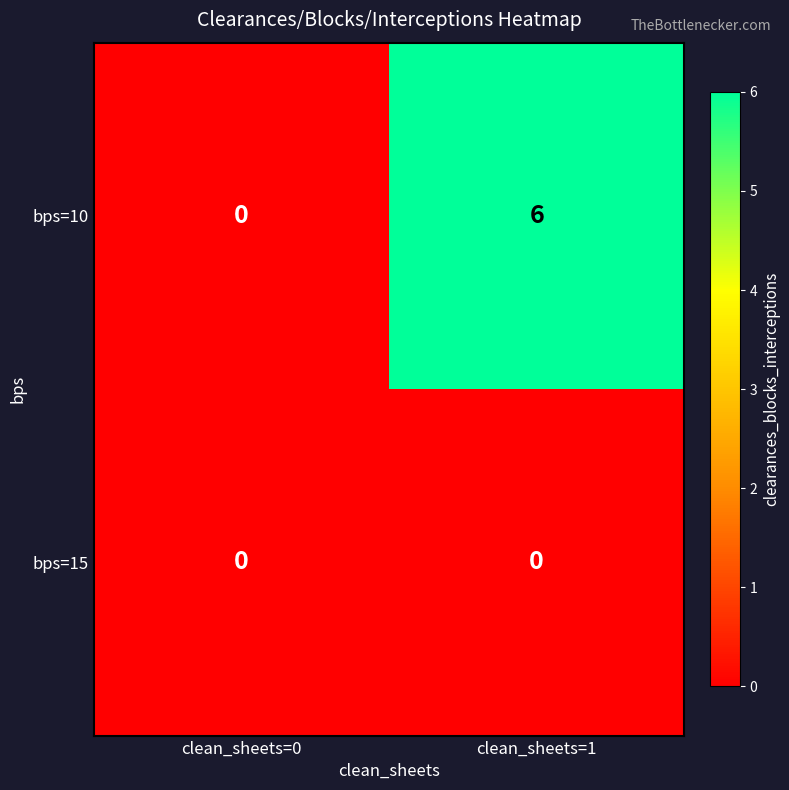

Reading left to right, transcribe all the data shown in this chart.

bps=10: clean_sheets=0=0	clean_sheets=1=6
bps=15: clean_sheets=0=0	clean_sheets=1=0